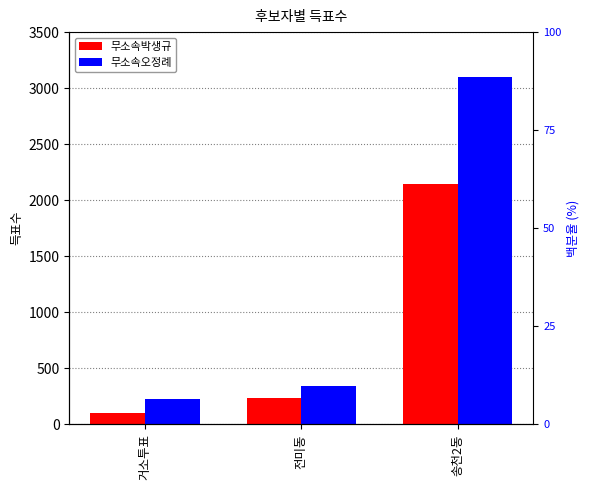

How many data points does each series have?

3